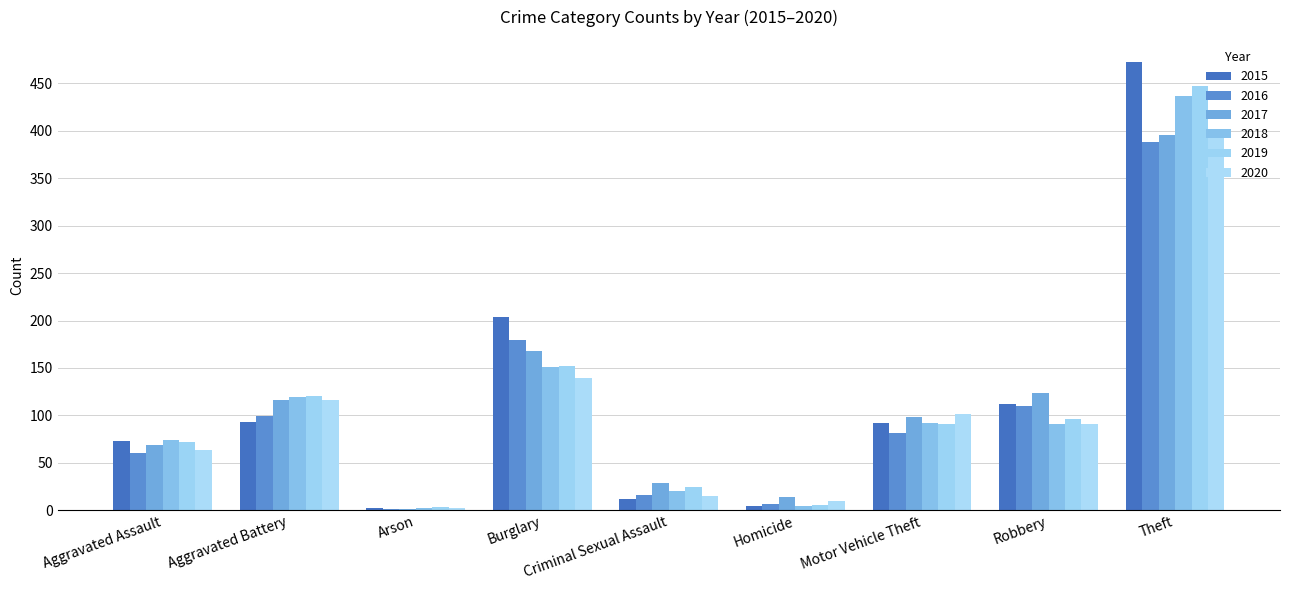

Reading right to left, extract all data points from this chart.

2015: Theft=472	Robbery=112	Motor Vehicle Theft=92	Homicide=5	Criminal Sexual Assault=12	Burglary=204	Arson=2	Aggravated Battery=93	Aggravated Assault=73
2016: Theft=388	Robbery=110	Motor Vehicle Theft=81	Homicide=7	Criminal Sexual Assault=16	Burglary=179	Arson=1	Aggravated Battery=99	Aggravated Assault=60
2017: Theft=395	Robbery=124	Motor Vehicle Theft=98	Homicide=14	Criminal Sexual Assault=29	Burglary=168	Arson=1	Aggravated Battery=116	Aggravated Assault=69
2018: Theft=436	Robbery=91	Motor Vehicle Theft=92	Homicide=5	Criminal Sexual Assault=20	Burglary=151	Arson=2	Aggravated Battery=119	Aggravated Assault=74
2019: Theft=447	Robbery=96	Motor Vehicle Theft=91	Homicide=6	Criminal Sexual Assault=25	Burglary=152	Arson=4	Aggravated Battery=120	Aggravated Assault=72
2020: Theft=396	Robbery=91	Motor Vehicle Theft=101	Homicide=10	Criminal Sexual Assault=15	Burglary=139	Arson=2	Aggravated Battery=116	Aggravated Assault=64